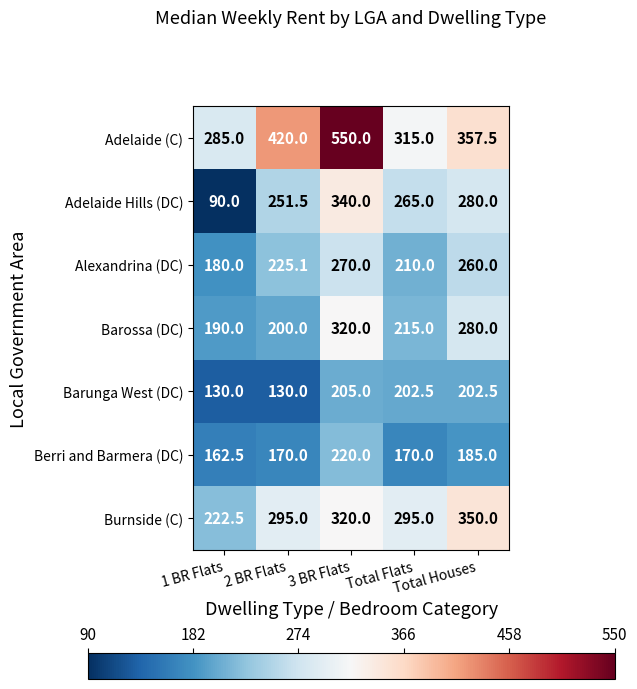

Which label corresponds to the smallest value in the chart?

1 BR Flats